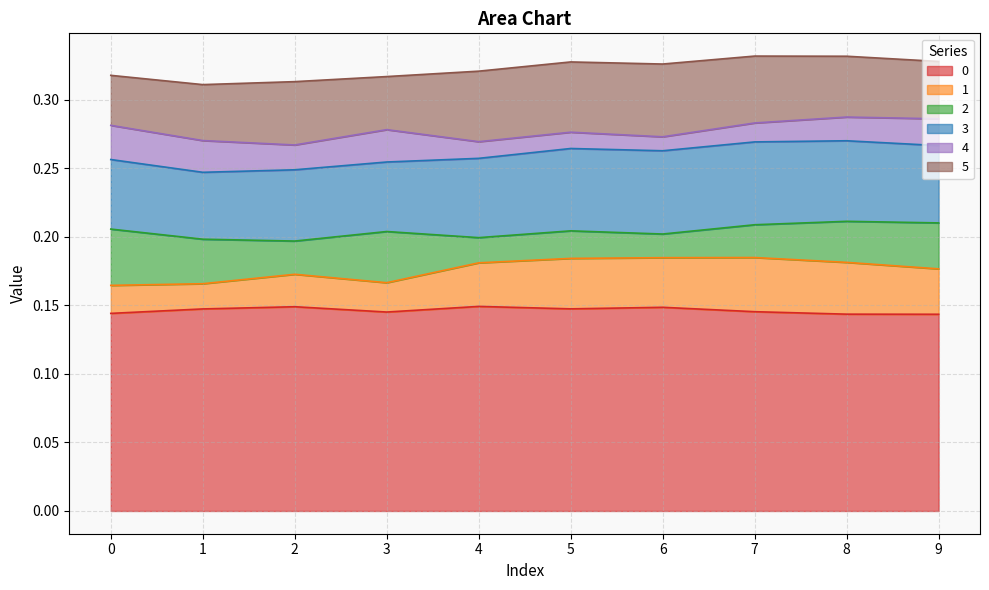

True or false: 3 and 0 intersect in this chart.

False